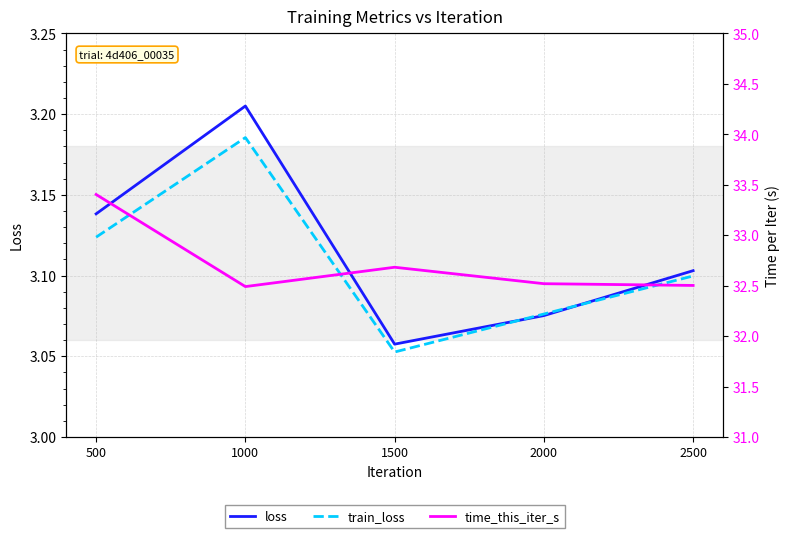

Which series has the largest range (max minus min)?

time_this_iter_s